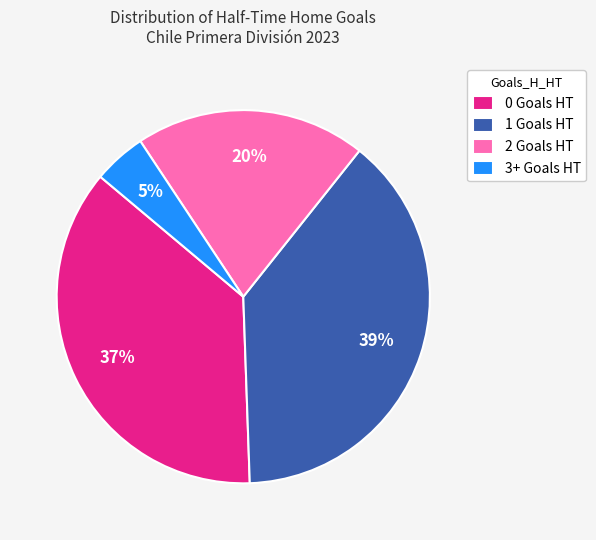

Approximately how many times larger is the value at 3+ compared to 0?

0.1